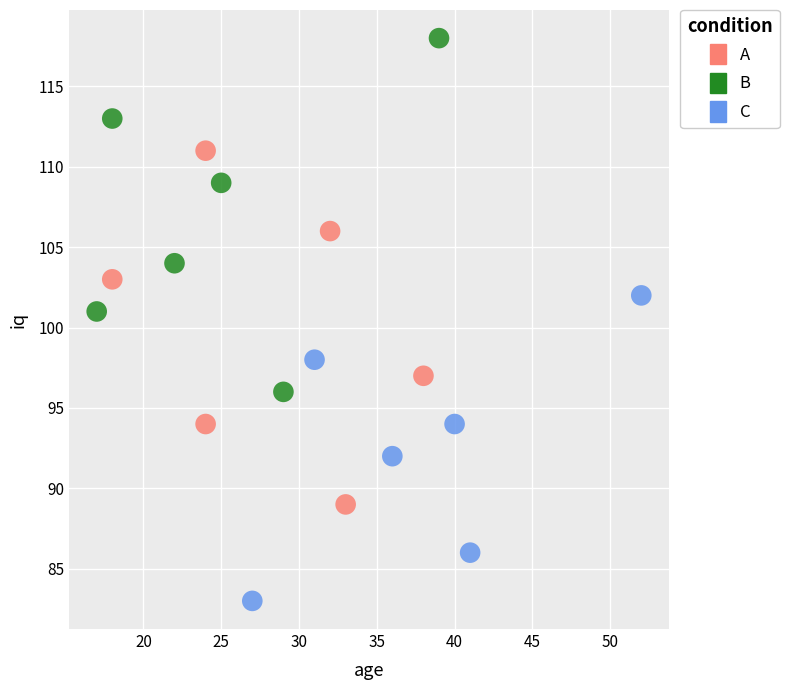

Which series reaches the maximum Y coordinate?

B